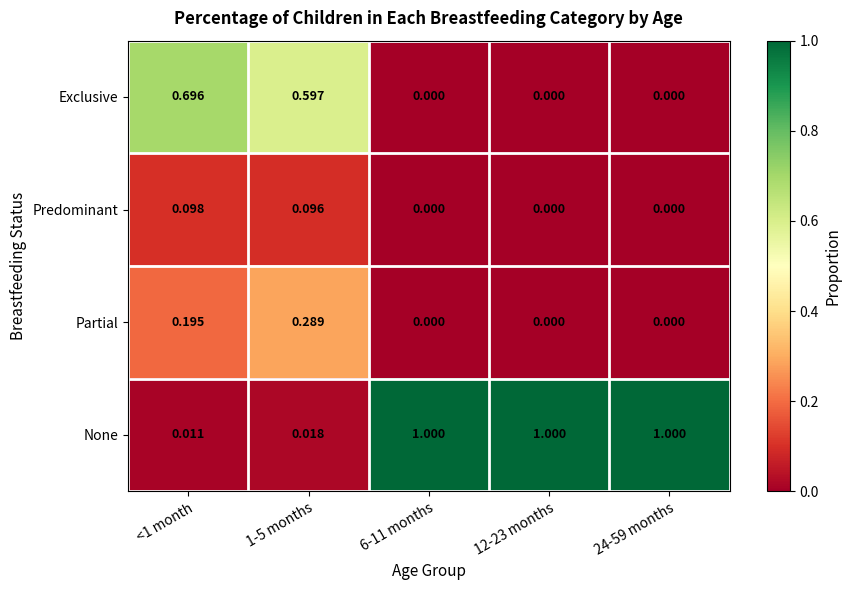

What is the maximum value shown in the chart?

1.0